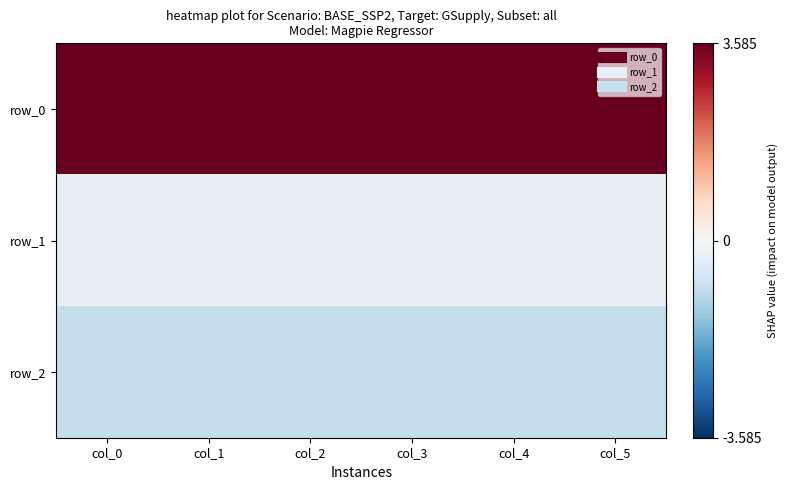

Which category has the lowest value in the row_0 series?

col_0